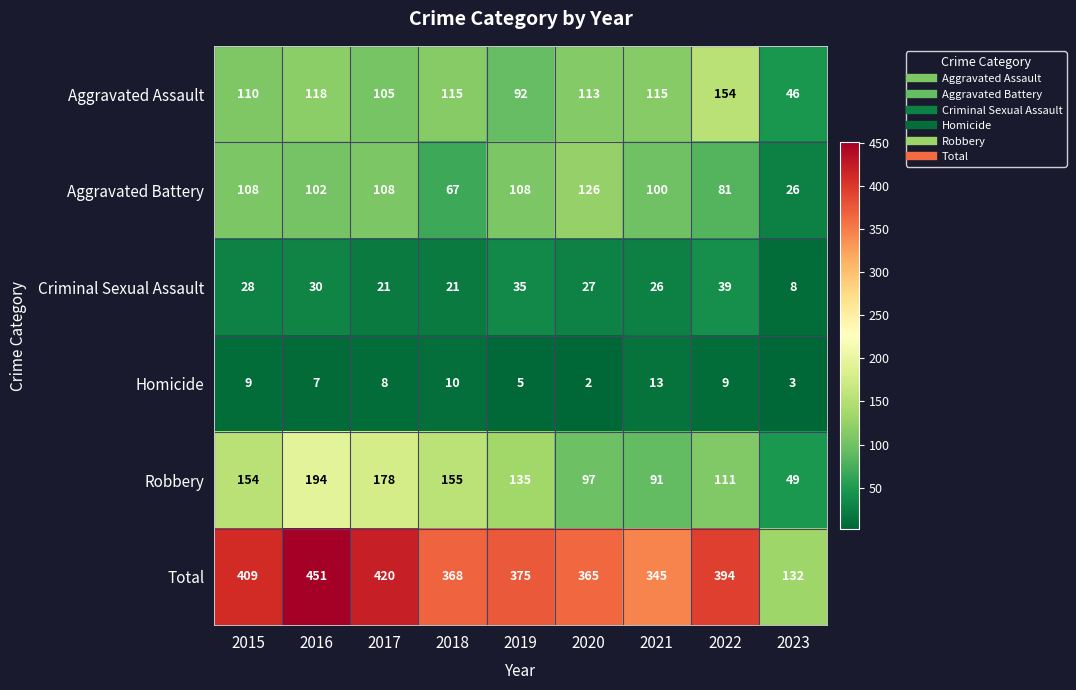

Which series has the largest total across all categories?

Total